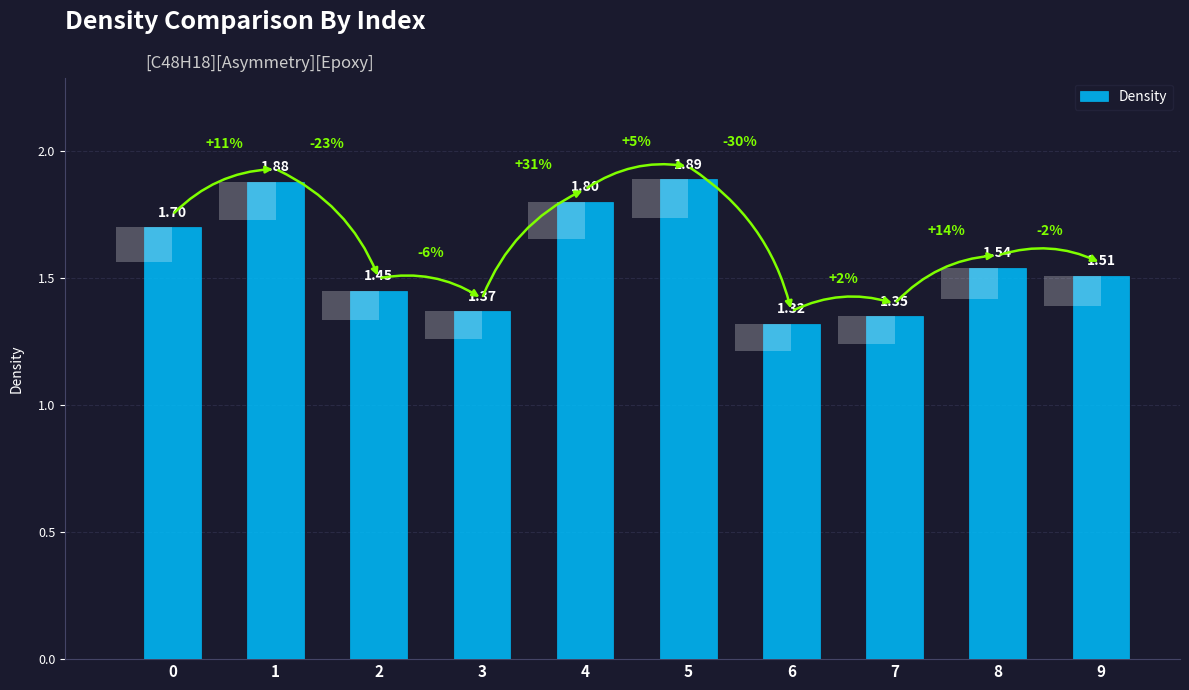

What is the ratio of the value at 0 to the value at 3?

1.2